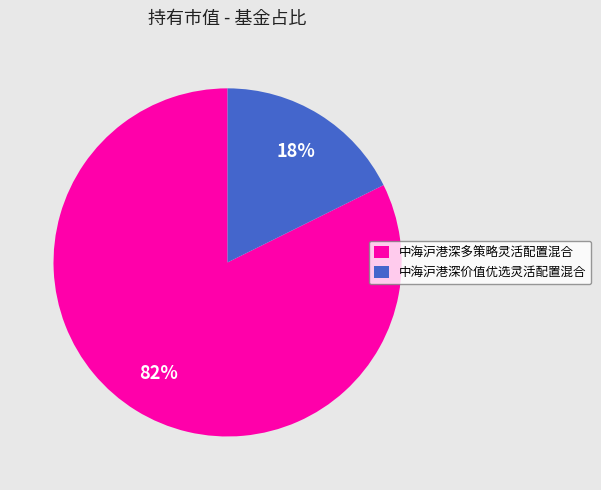

To the nearest percent, what is the combined percentage of 中海沪港深多策略灵活配置混合 and 中海沪港深价值优选灵活配置混合?

100%